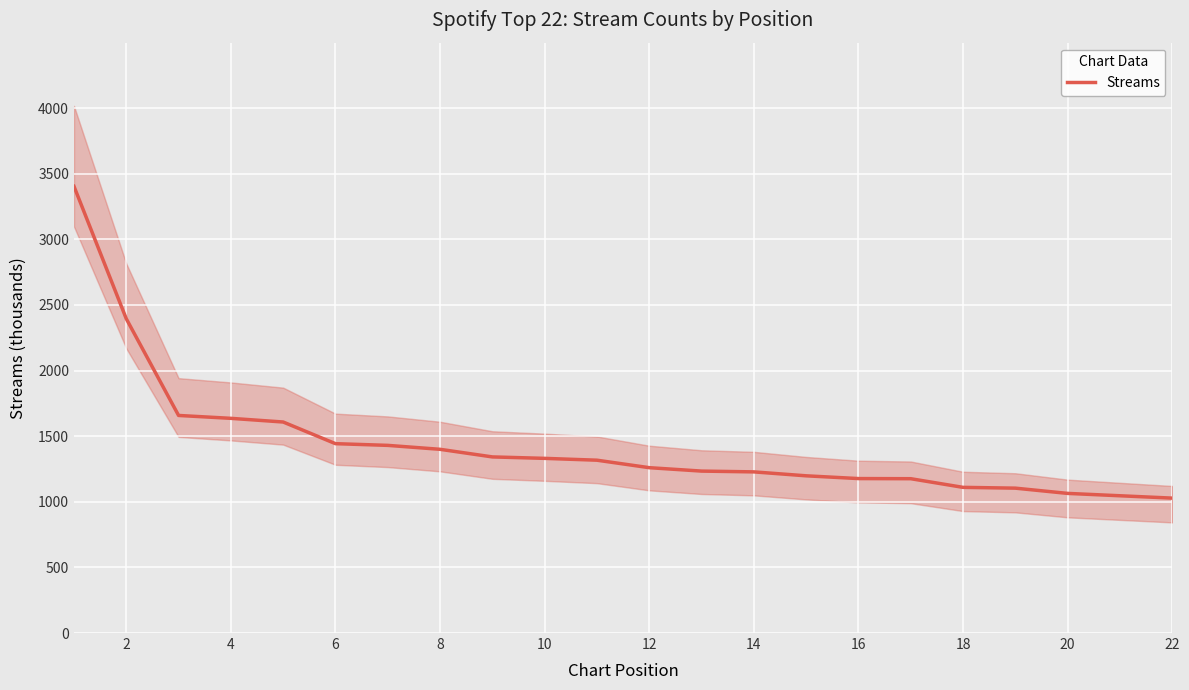

What is the change in value from 8 to 18?

-277